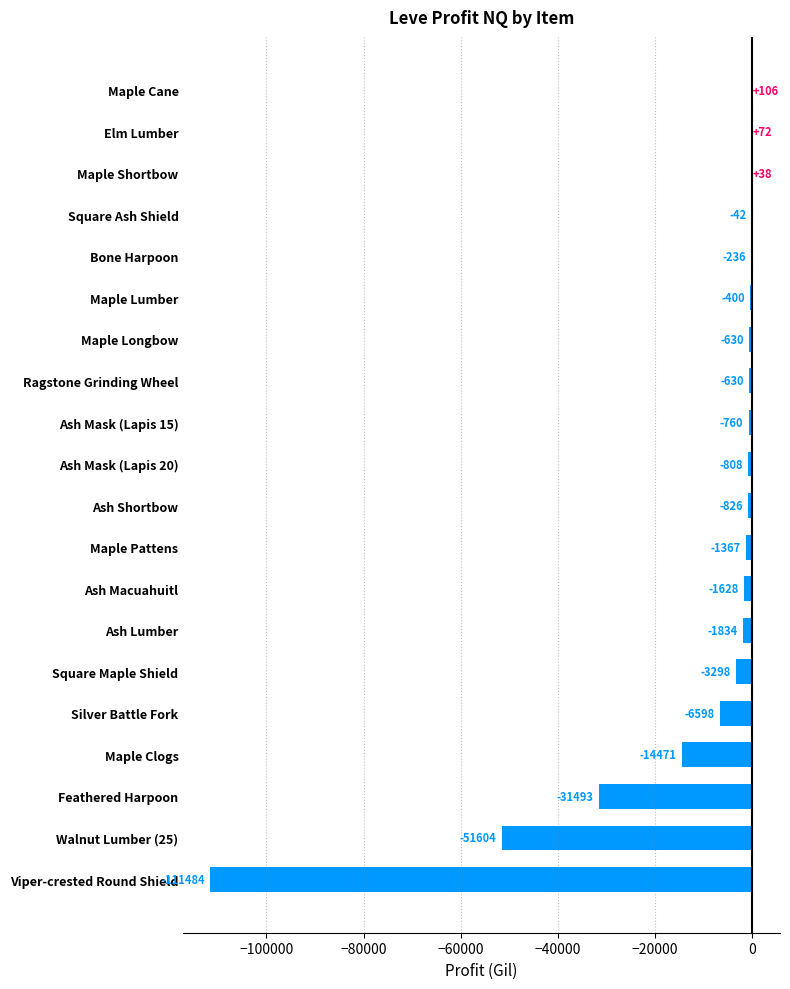

The chart shows a value of -42.5 at Square Ash Shield. True or false?

True